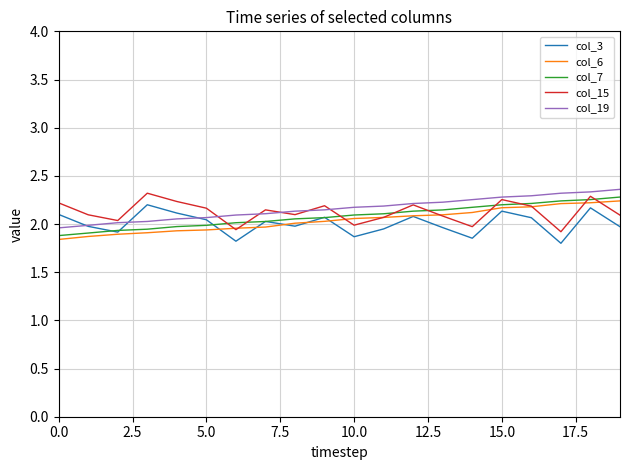

What are all the series names shown in the legend?

col_3, col_6, col_7, col_15, col_19